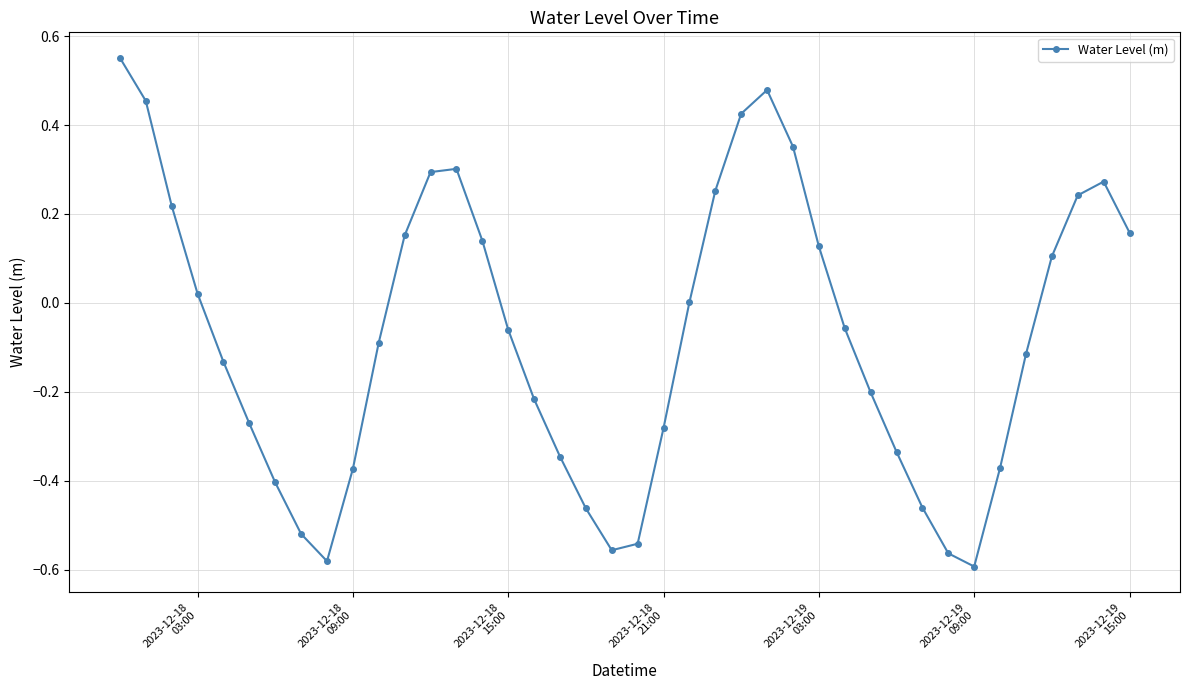

Does the chart have visible grid lines?

Yes